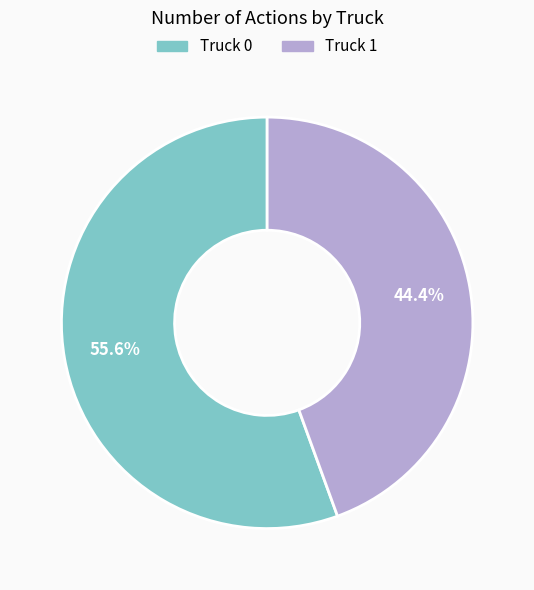

Do Truck 1 and Truck 0 together represent more than half of the pie?

Yes